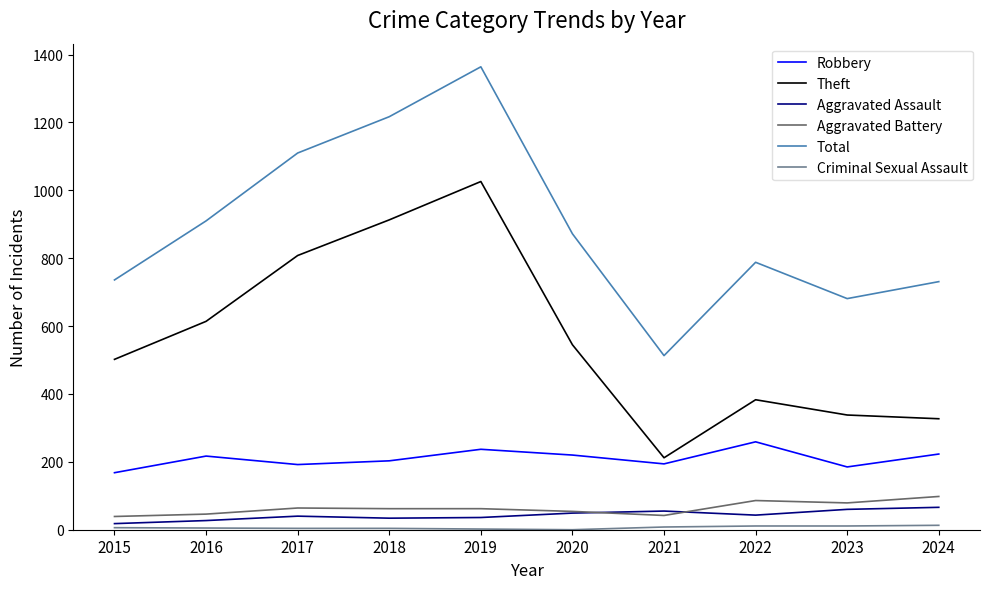

Which series has the largest range (max minus min)?

Total